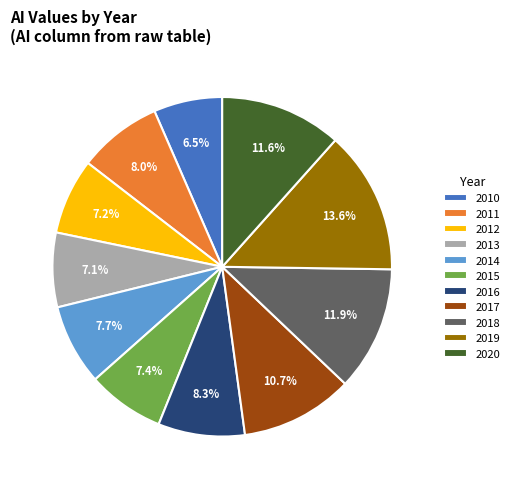

To the nearest percent, what is the average slice percentage?

9%